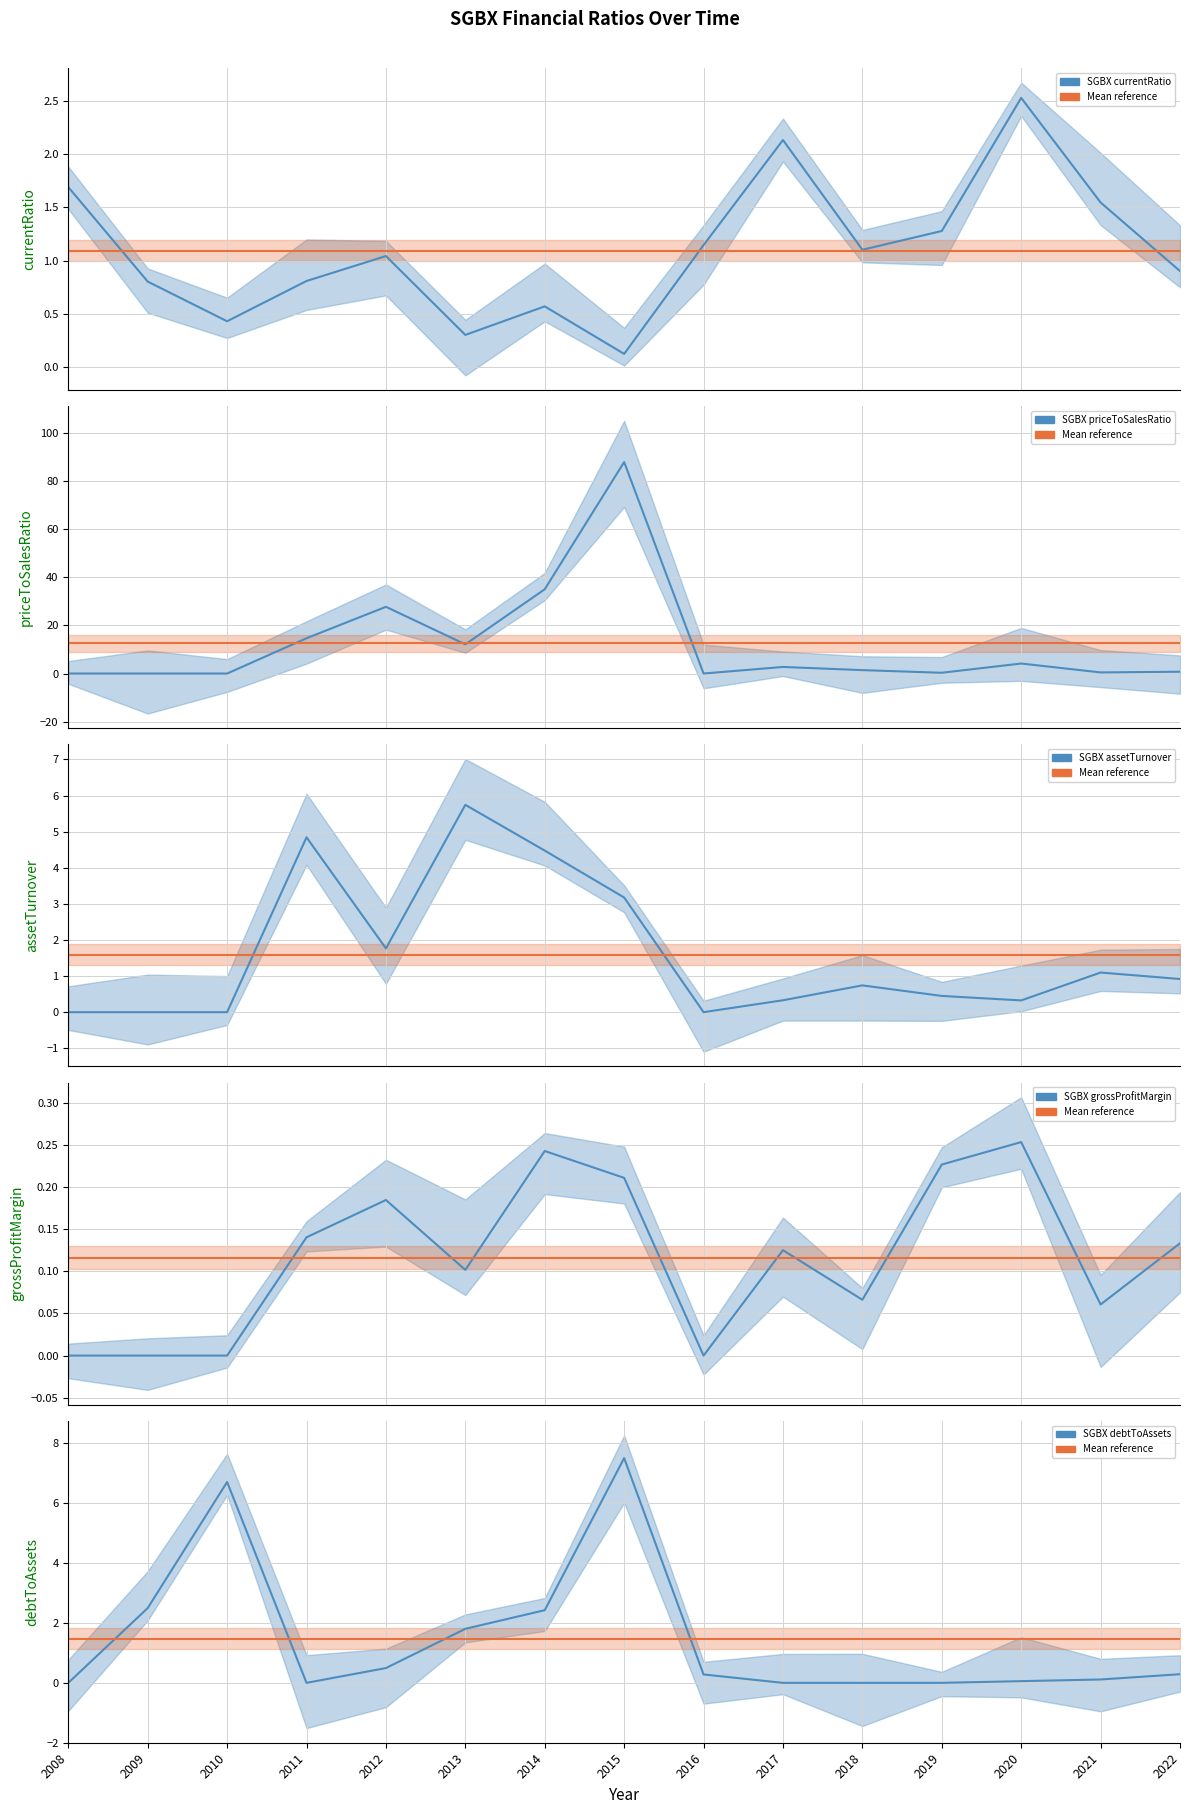

How many positive values does the priceToSalesRatio series have?

11